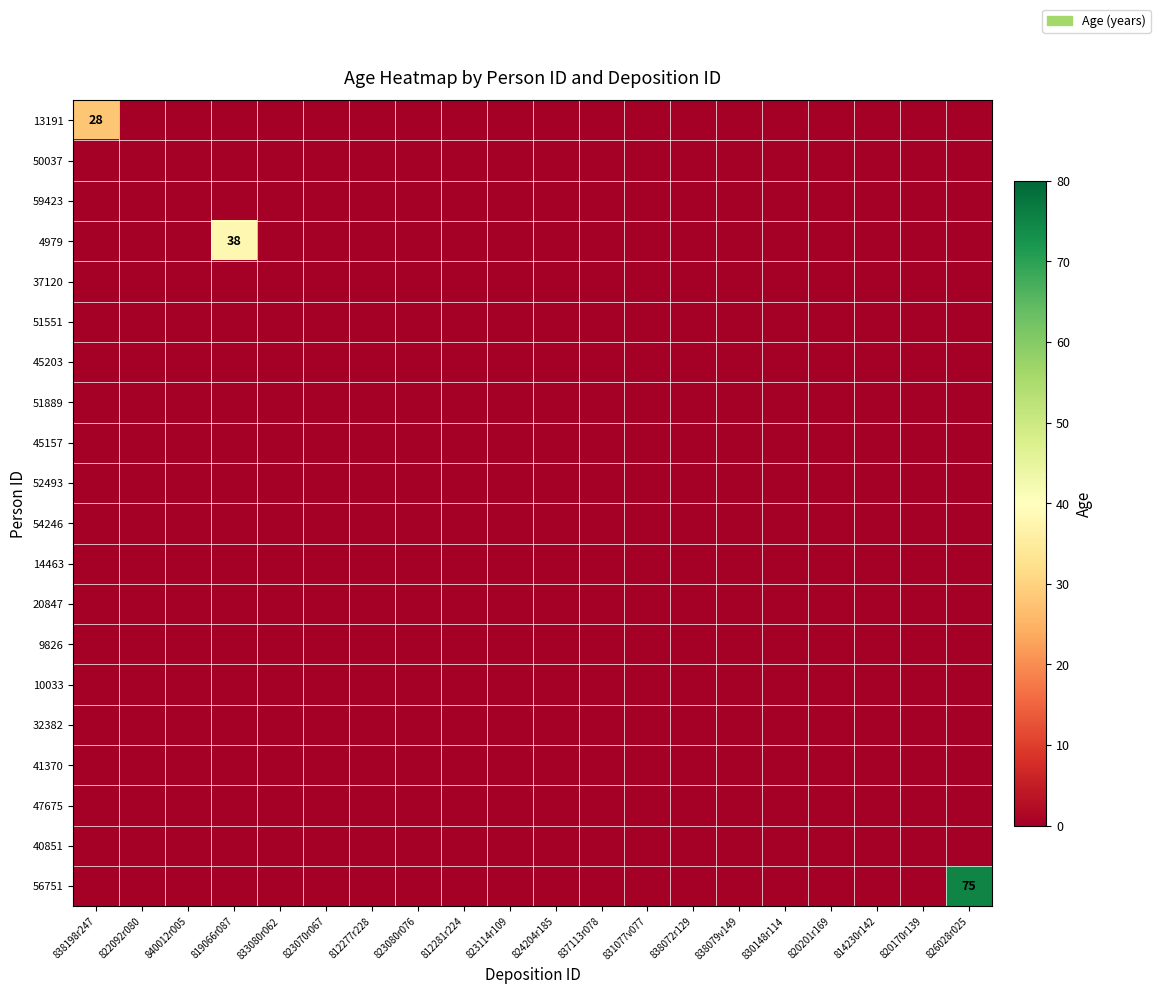

True or false: 51551 has a value of 0 at 833080r062.

True